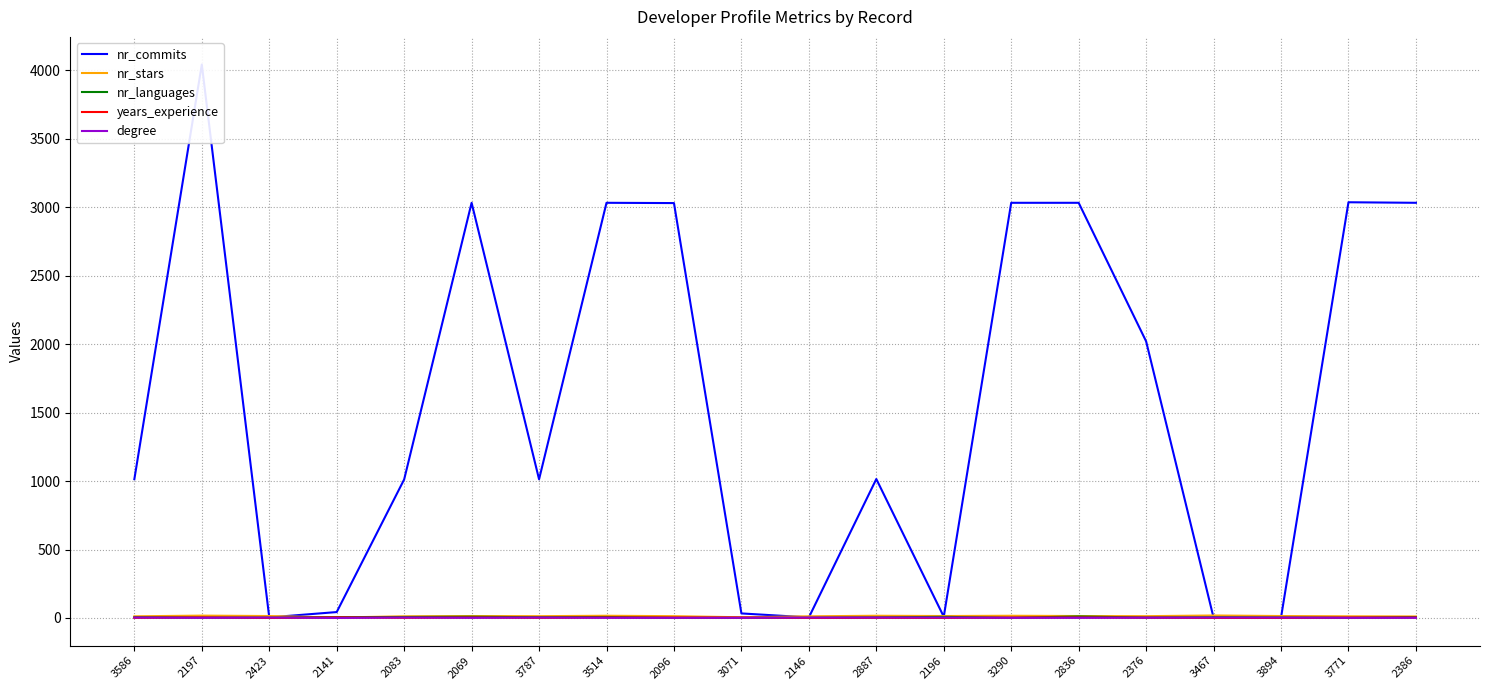

Which series has the largest total across all categories?

nr_commits